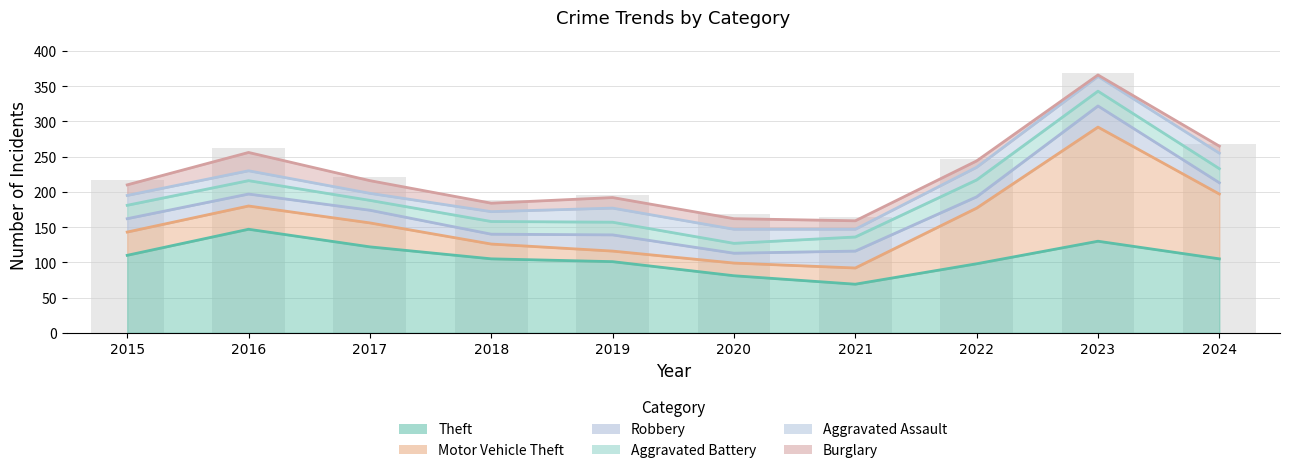

Reading left to right, what are all the values shown in this chart?

Theft: 110	147	122	105	101	81	69	98	130	105
Motor Vehicle Theft: 33	33	34	21	15	18	23	79	162	92
Robbery: 19	17	18	14	23	14	24	16	30	16
Aggravated Battery: 19	19	14	18	18	14	20	24	21	20
Aggravated Assault: 14	14	10	14	20	20	11	18	21	22
Burglary: 15	26	18	12	15	15	12	9	2	10